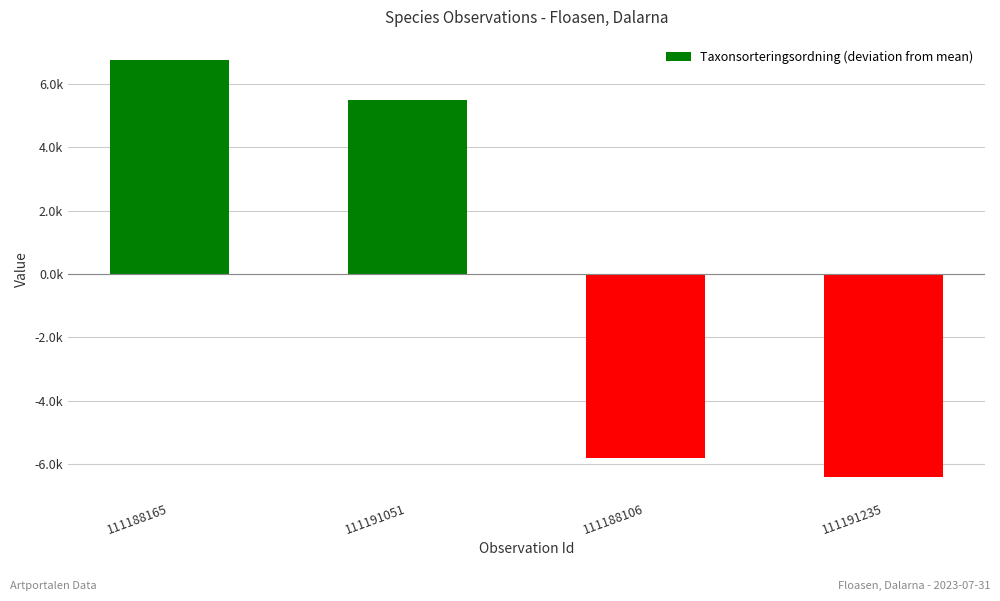

Is it true that the value at 111188165 is 6736.2?

True